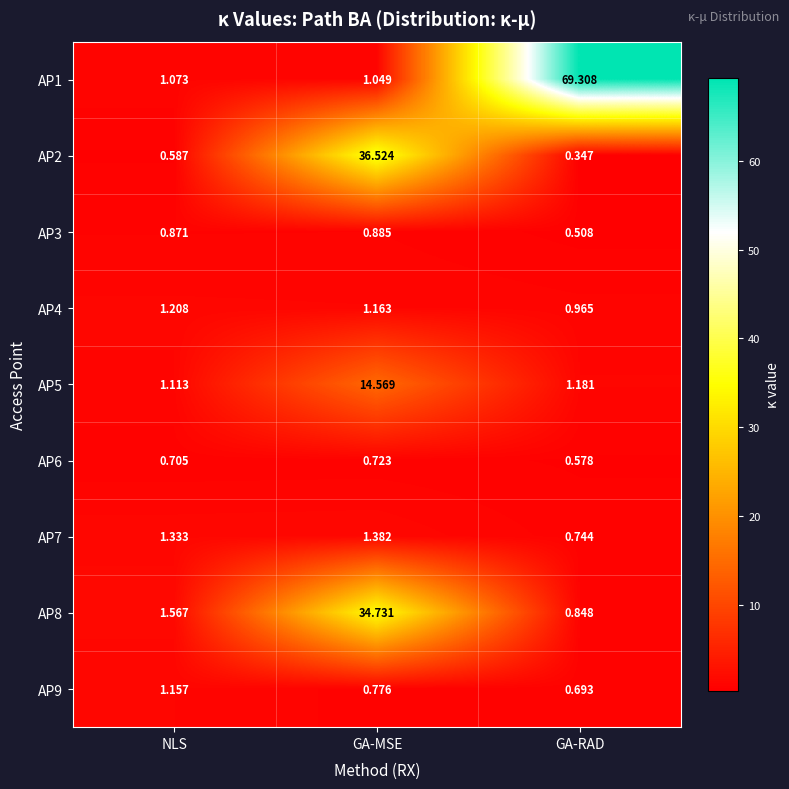

Rank the series by their maximum value, from lowest to highest.

AP6, AP3, AP9, AP4, AP7, AP5, AP8, AP2, AP1